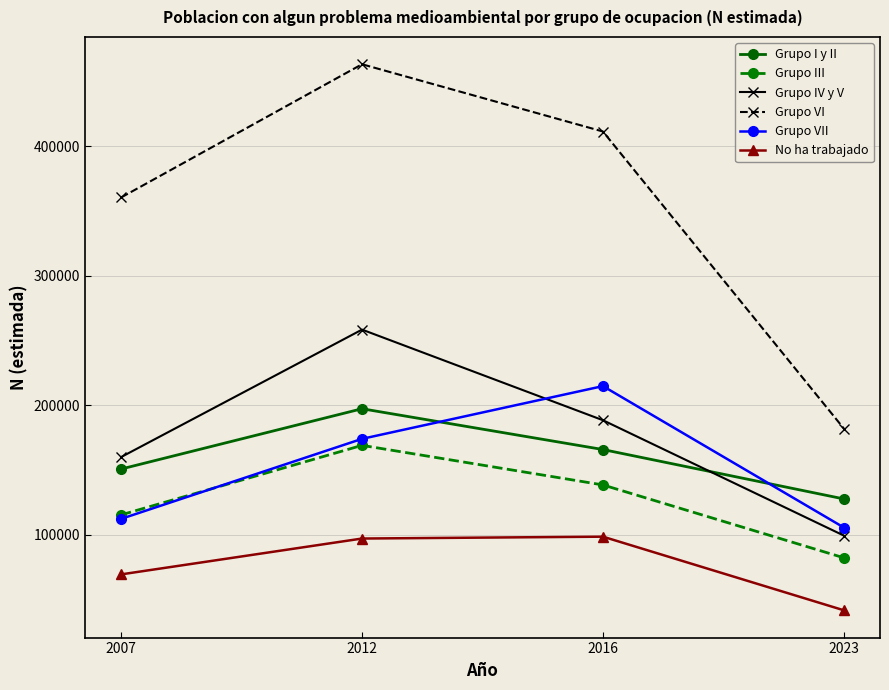

Which series has the largest range (max minus min)?

Grupo VI